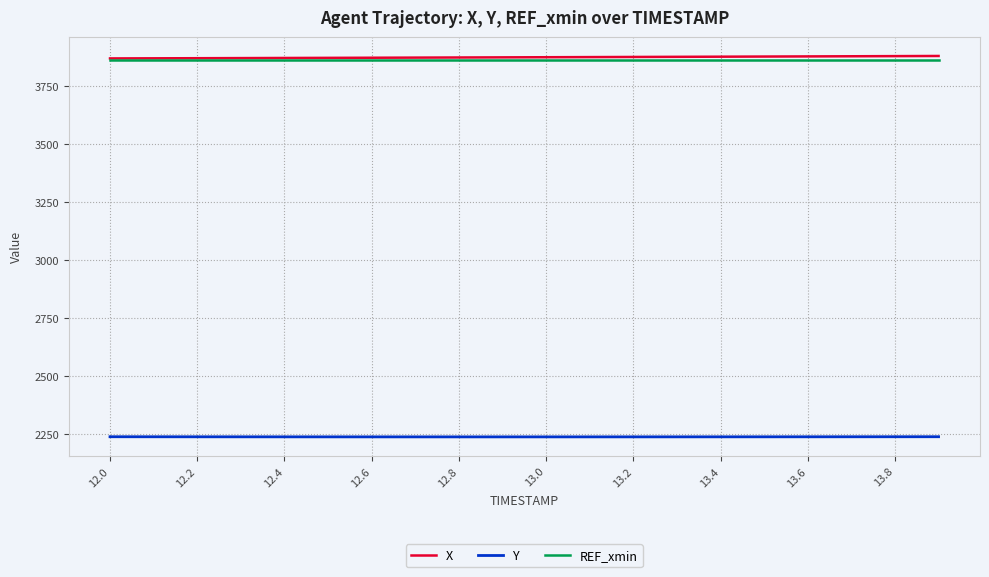

True or false: REF_xmin and Y intersect in this chart.

False